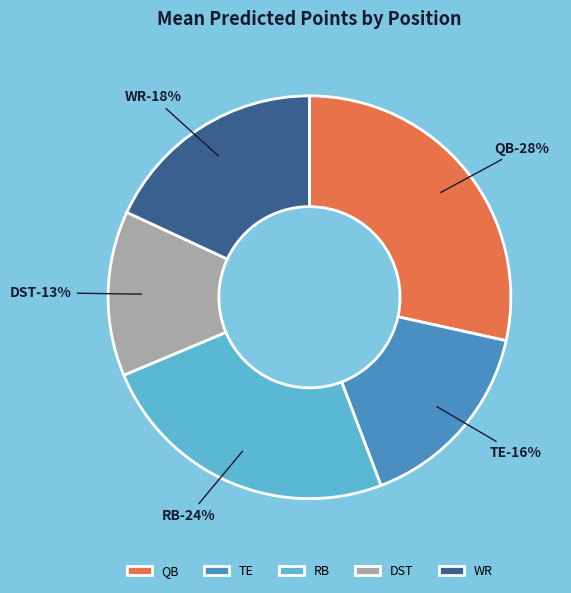

Is it true that DST is 13% of the pie?

True